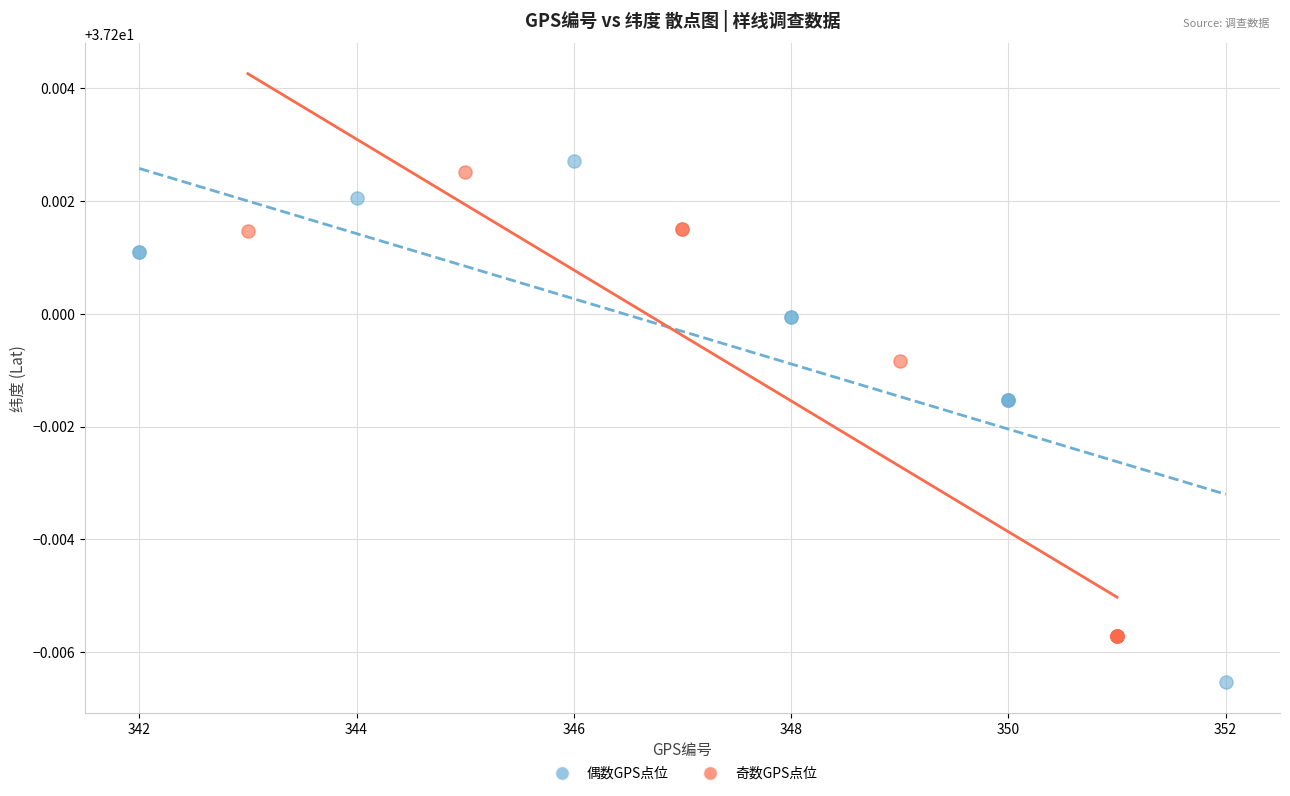

Which series contains the highest Y value?

偶数GPS点位